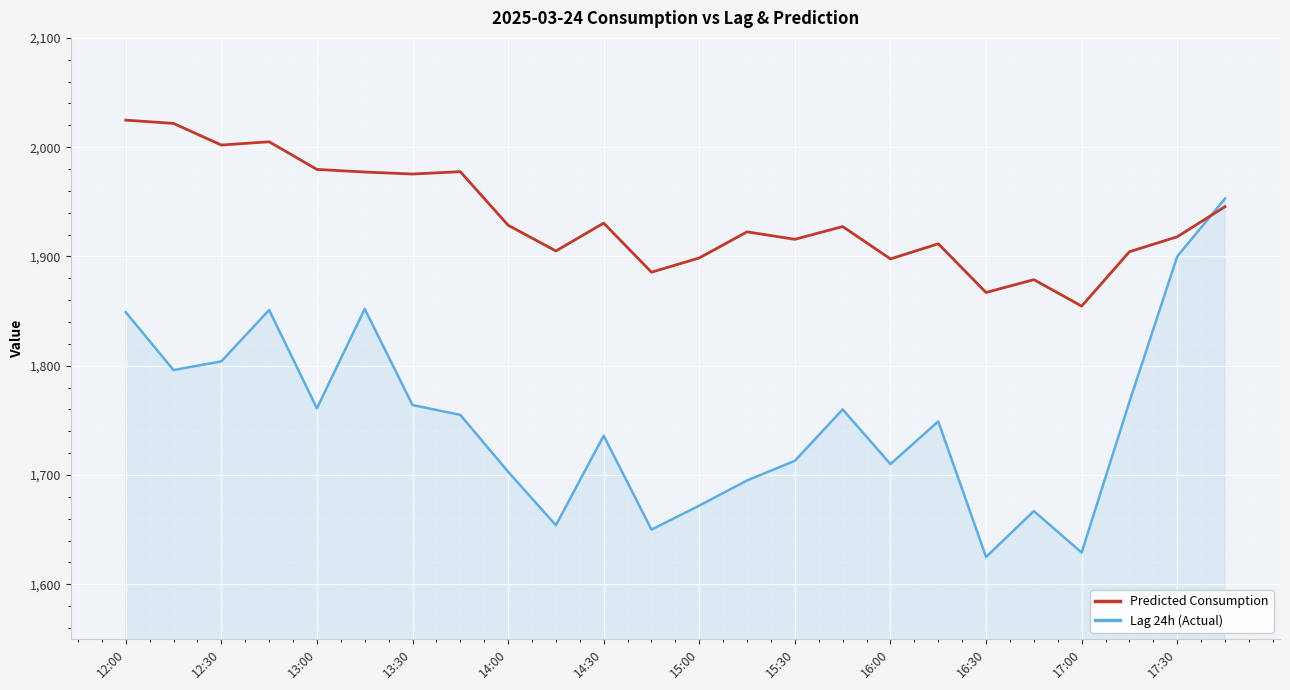

In Predicted Consumption, how many points are lower than both neighbors (excluding endpoints)?

8